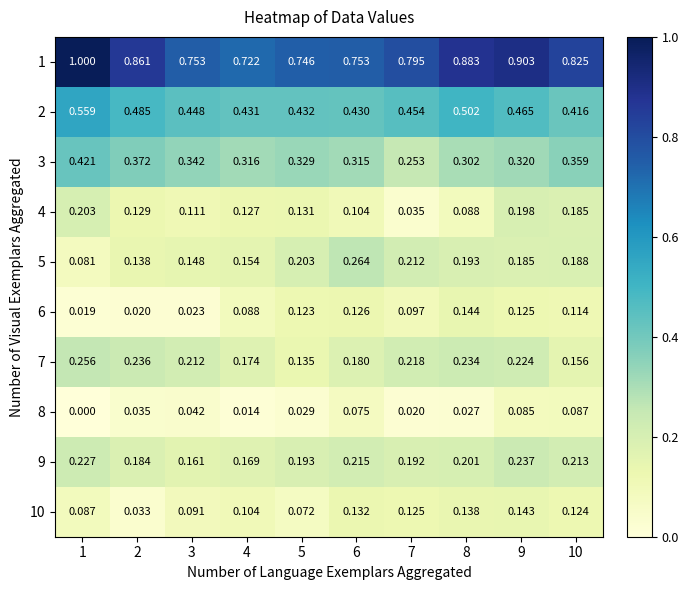

Is the value of 1 at 9 greater than the value of 10 at 8?

Yes